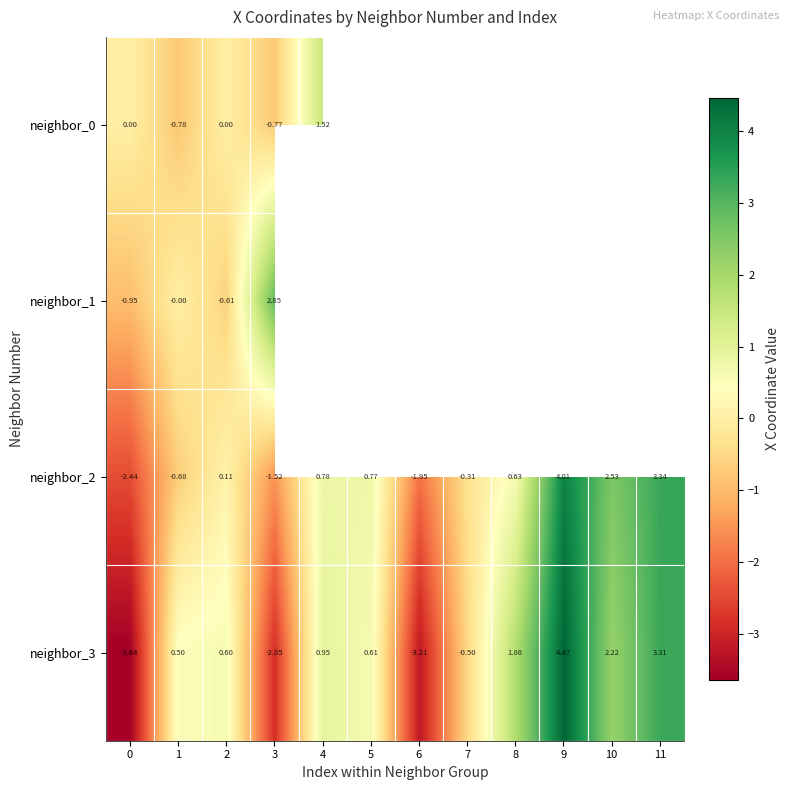

How many values in the neighbor_3 series exceed 0?

8